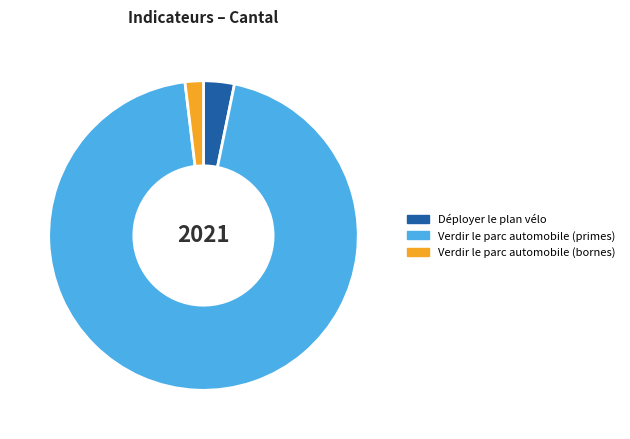

The Verdir le parc automobile (primes) slice represents 99% of the pie. True or false?

False